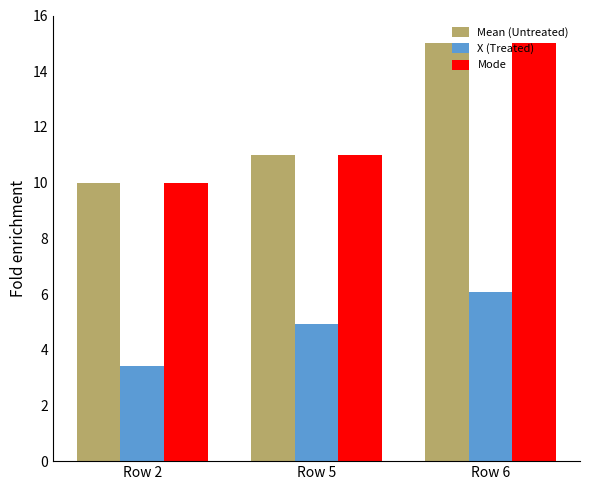

What are all the series names shown in the legend?

Mean (Untreated), X (Treated), Mode